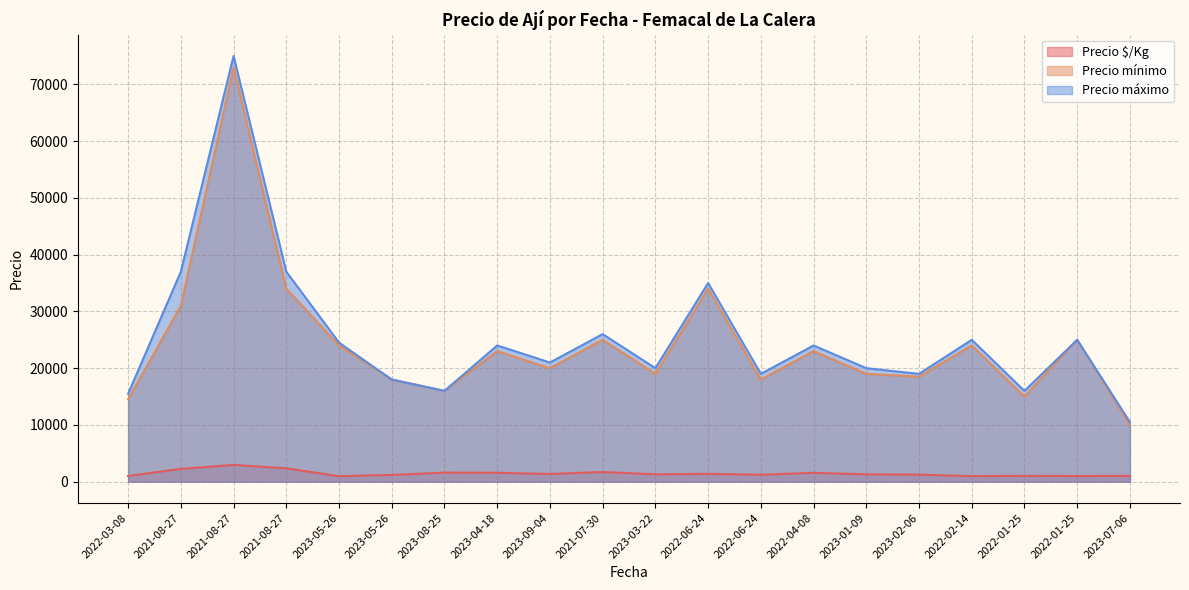

At how many categories does at least one series exceed 73086?

1